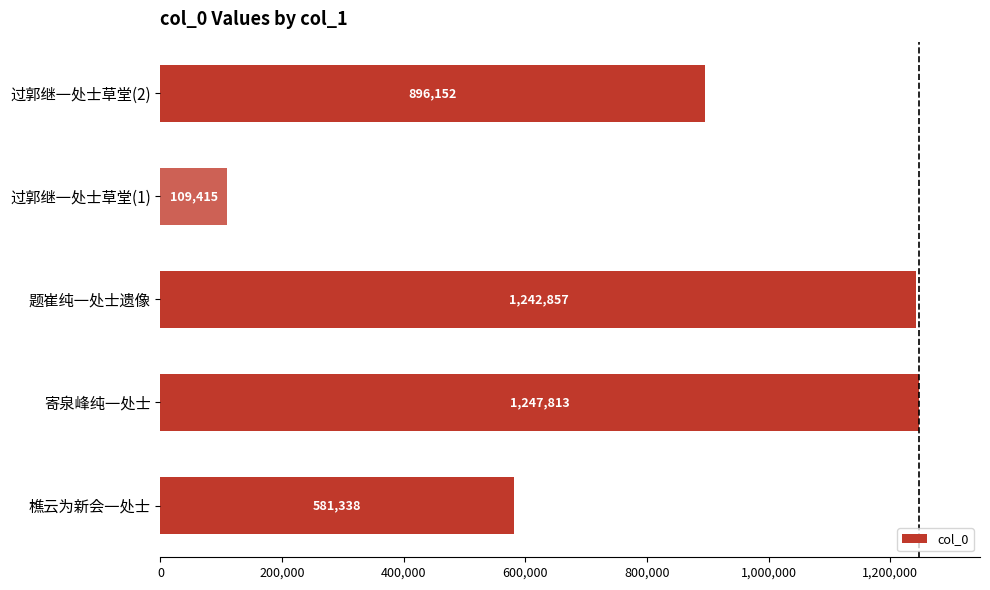

Reading top to bottom, transcribe all the data shown in this chart.

896152	109415	1242857	1247813	581338